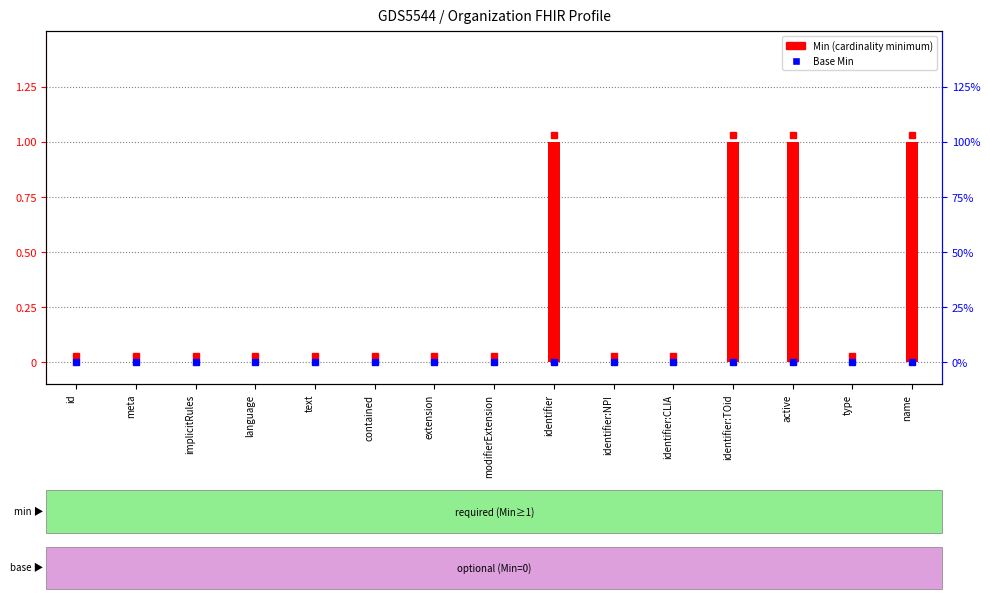

What position from the right is identifier:CLIA?

5